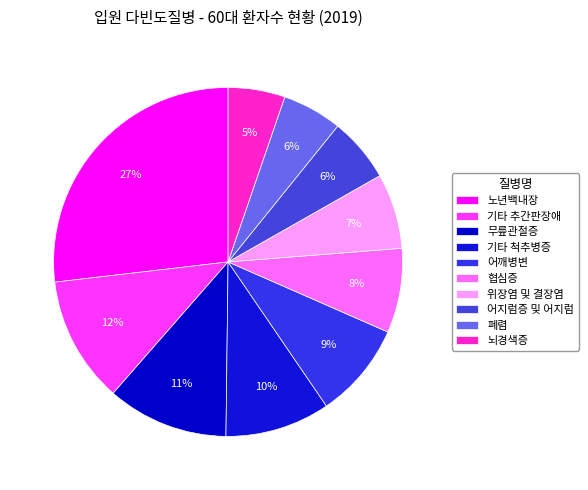

Which category has the smallest portion of the pie?

뇌경색증